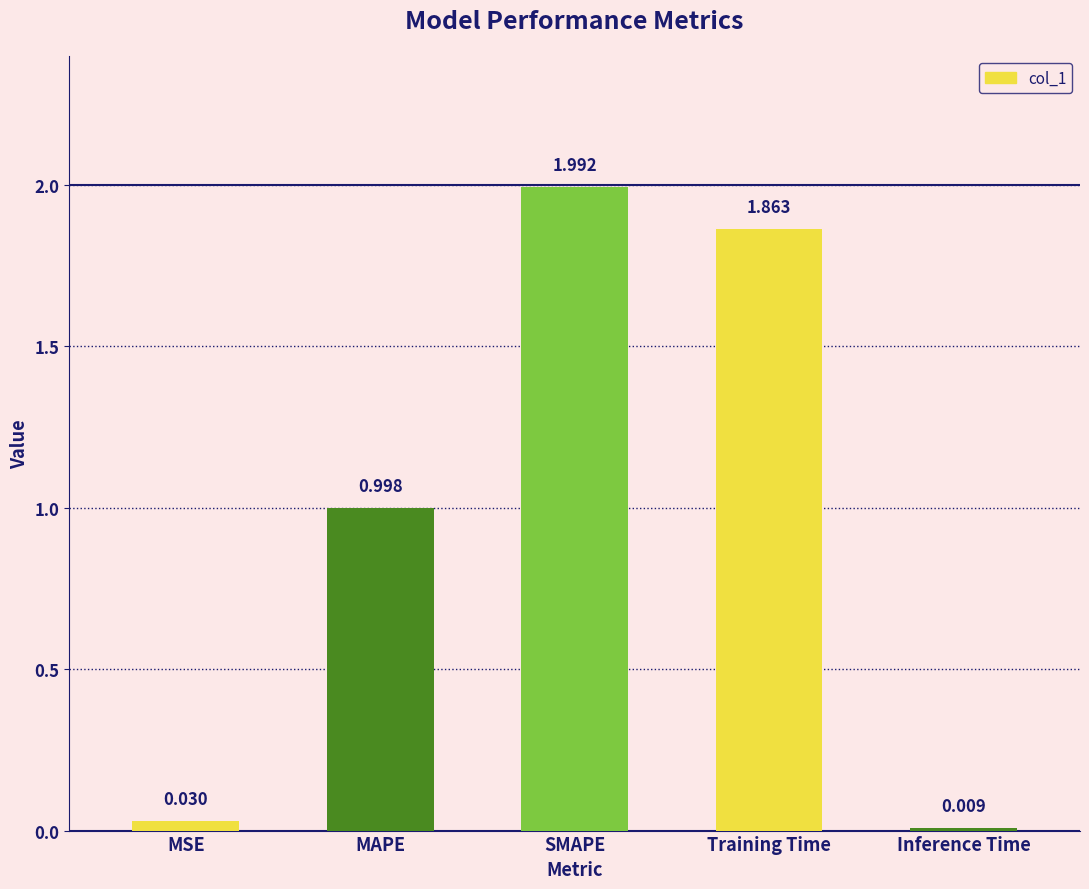

The value at SMAPE is 0.4. True or false?

False